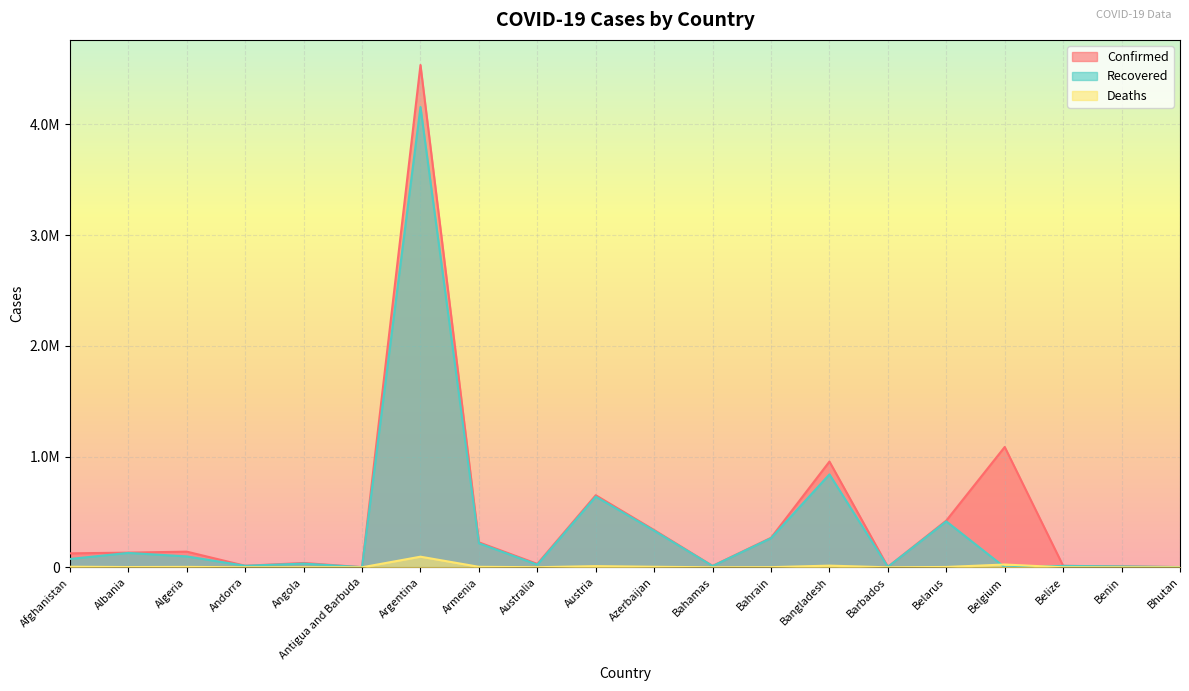

Reading right to left, list all the values displayed in this chart.

Confirmed: 2169	8199	13343	1086508	421964	4086	954881	266426	12808	336479	650817	30803	225606	4535473	1264	39230	13918	141471	132537	125937
Recovered: 1880	8000	12684	0	414948	4008	839082	262814	11629	330466	638378	23843	217198	4156006	1222	33669	13721	98387	130029	75314
Deaths: 1	104	330	25185	3194	47	15229	1360	246	4978	10713	910	4527	95904	42	913	127	3755	2456	5283